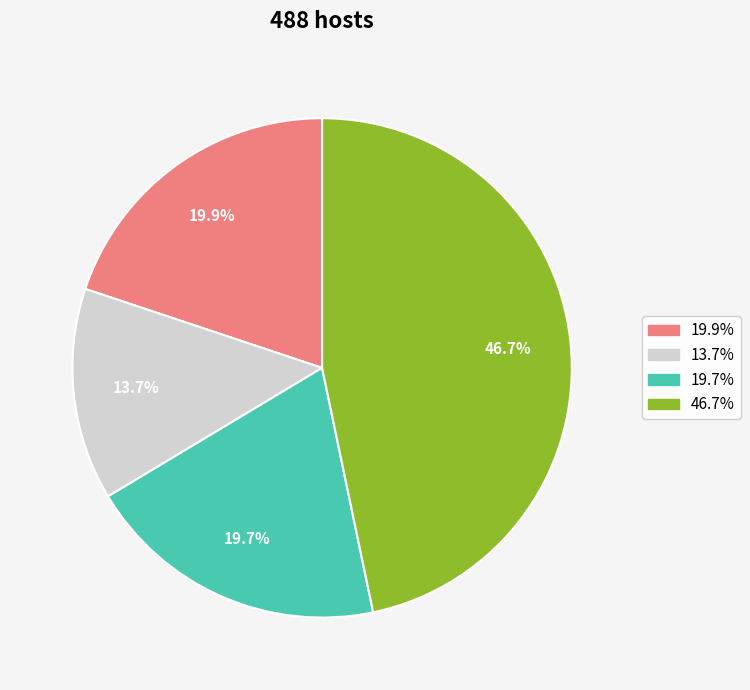

To the nearest percent, what is the difference between the largest and smallest slice percentages?

33%